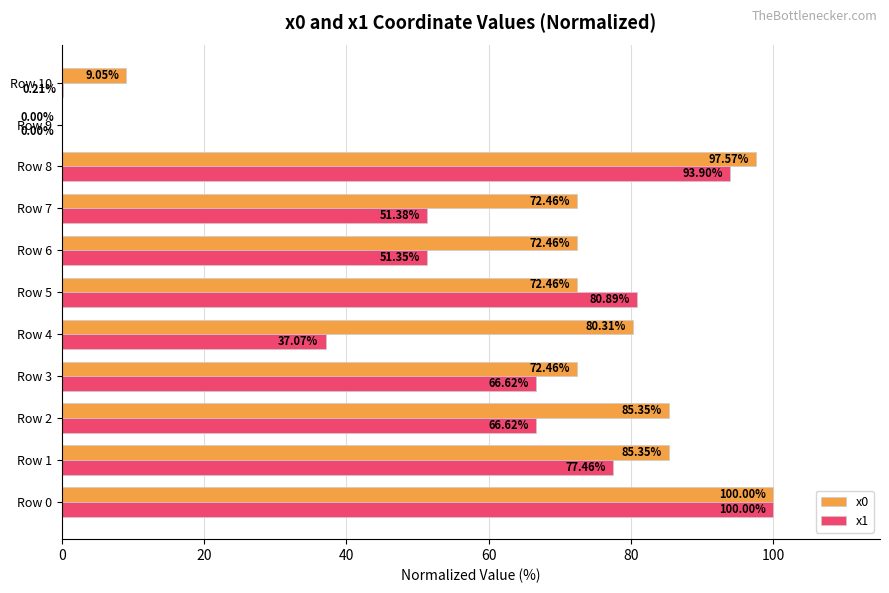

Which series changed the most between Row 0 and Row 4?

x1